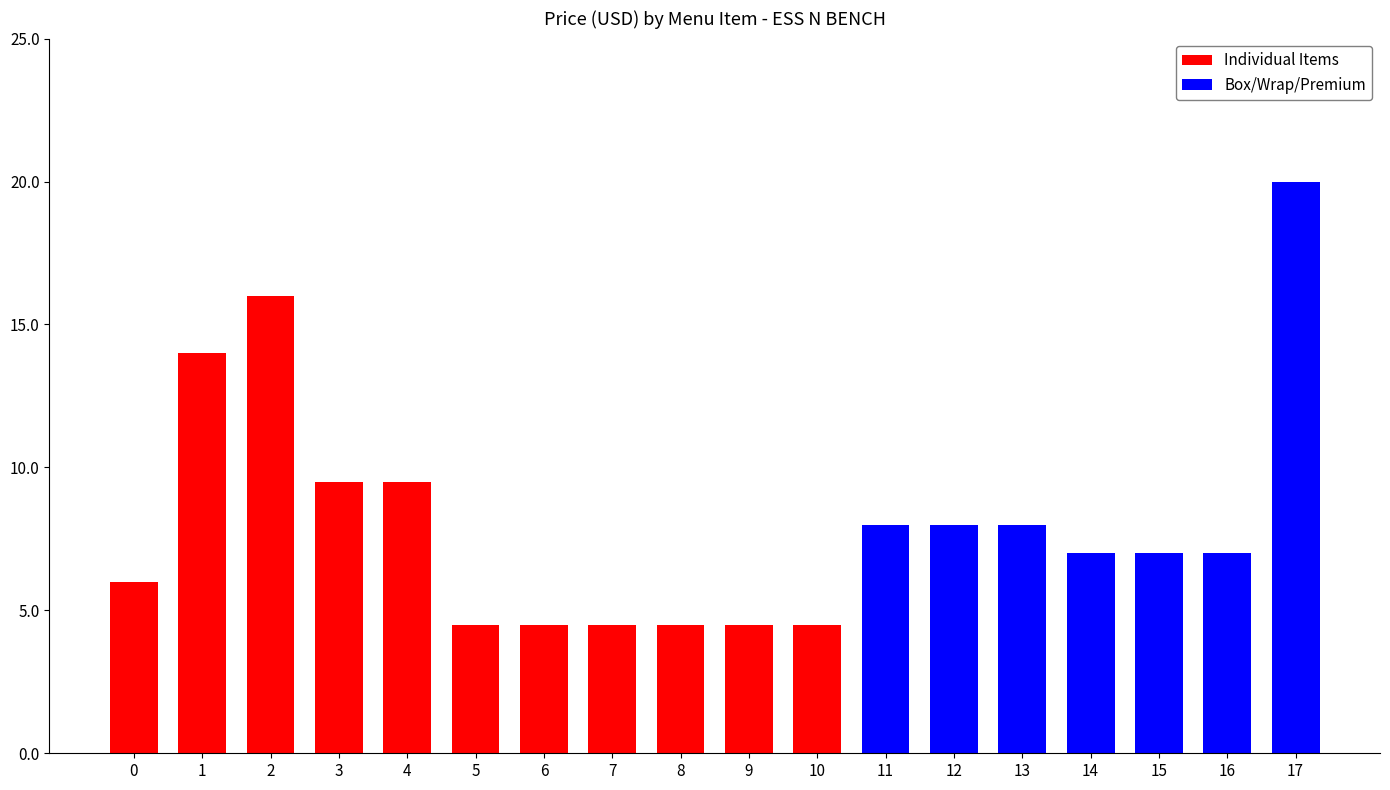

The chart shows a value of 7.0 at LOX WRAP. True or false?

True